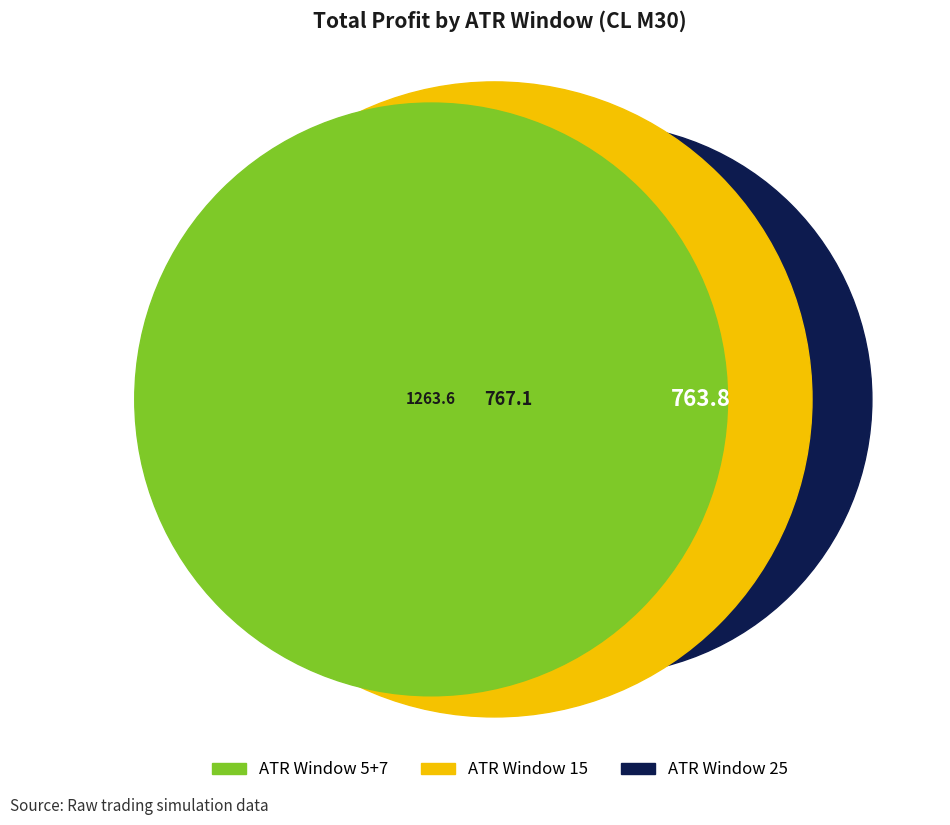

To the nearest percent, what percentage of the pie is atr_25?

27%